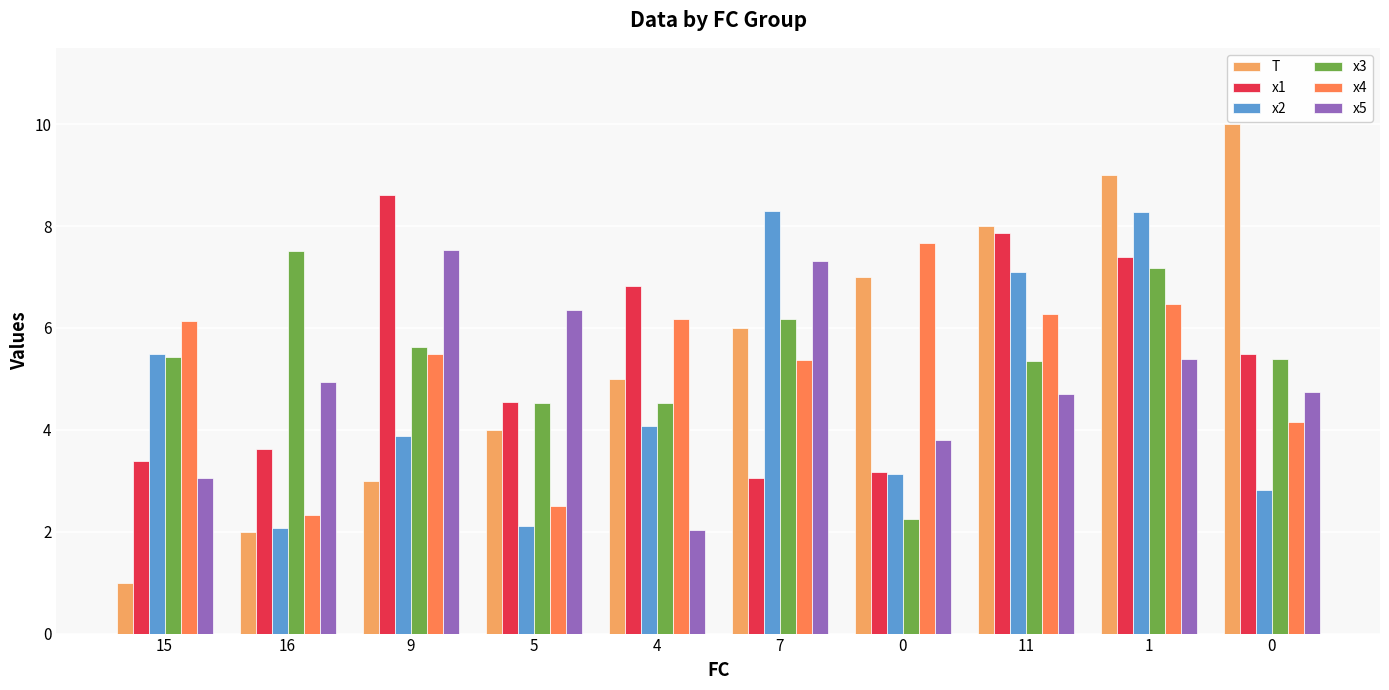

How many values in the x1 series exceed 5?

5